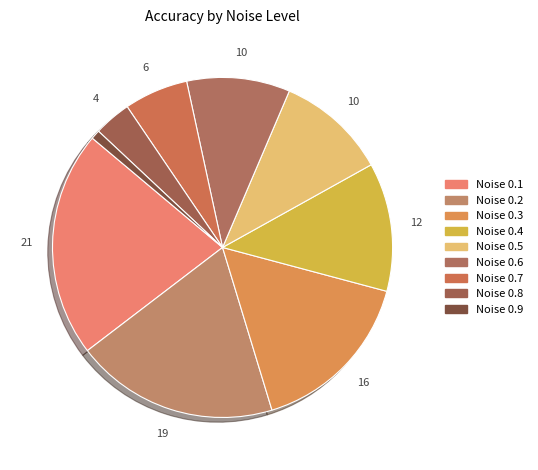

How many slices are in this pie chart?

9